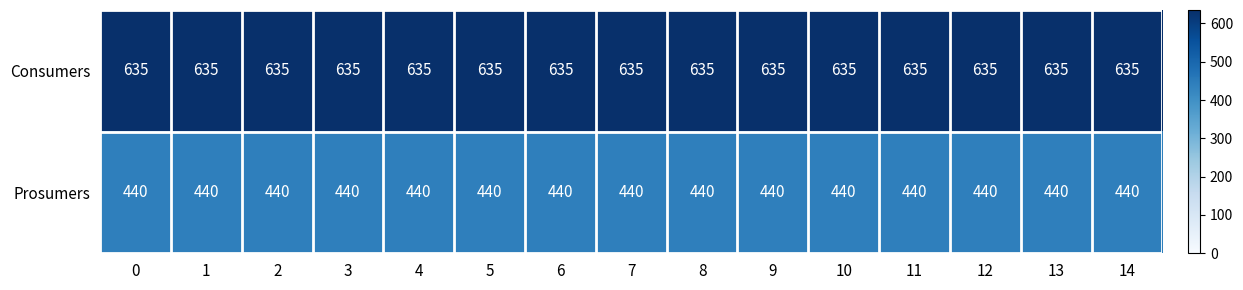

What is the sum of all Consumers values?

9525